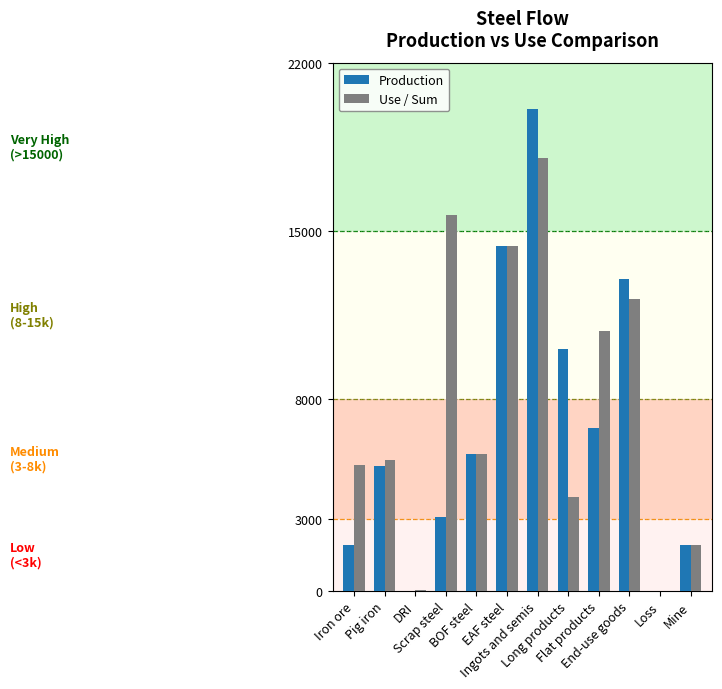

Reading left to right, extract all data points from this chart.

Production: 1890.2	5212.2	0.0	3076.9	5715.4	14353.1	20068.4	10094.0	6763.4	12995.2	-1436.0	1890.2
Use / Sum: 5245.2	5437.1	17.5	15636.5	5715.4	14353.1	18037.9	3905.3	10842.1	12176.9	-1436.0	1890.2